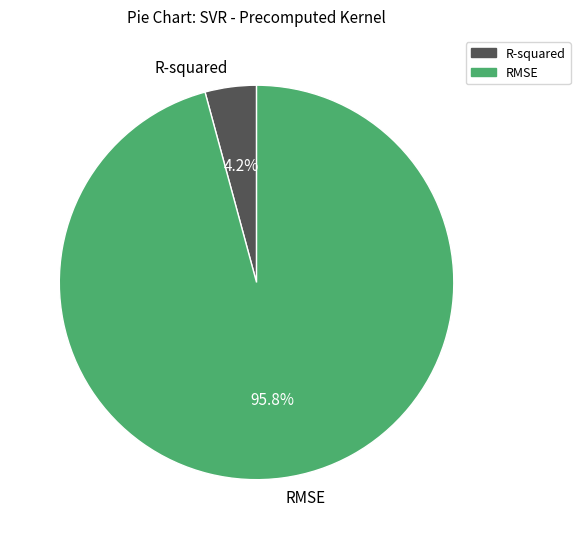

The R-squared slice represents 4% of the pie. True or false?

True